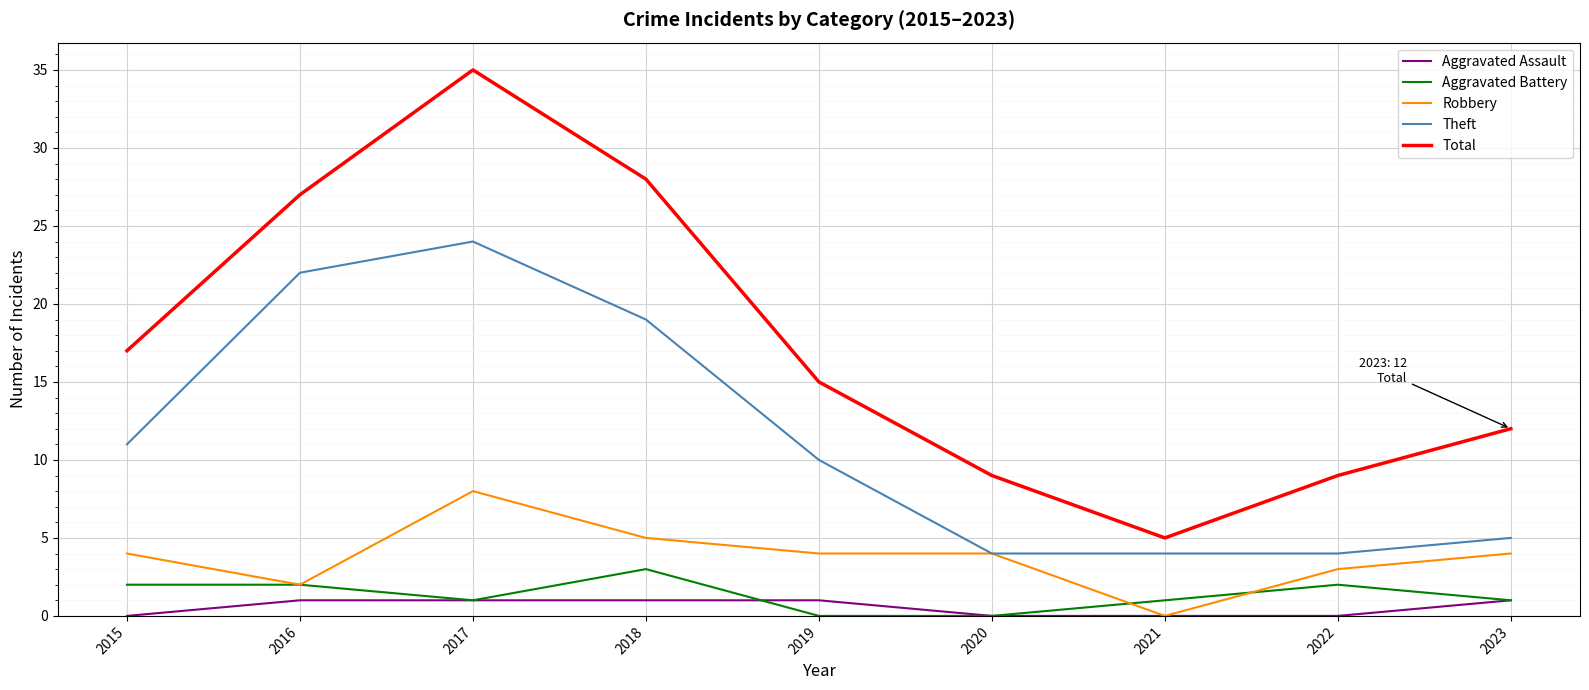

Which series has the widest spread of values?

Total